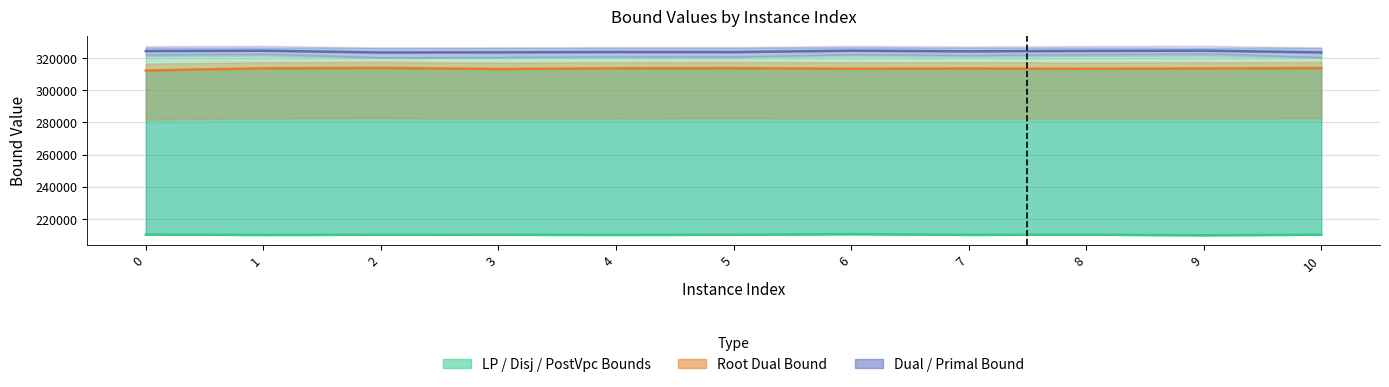

How many interior local valleys does the dualBound series have?

3